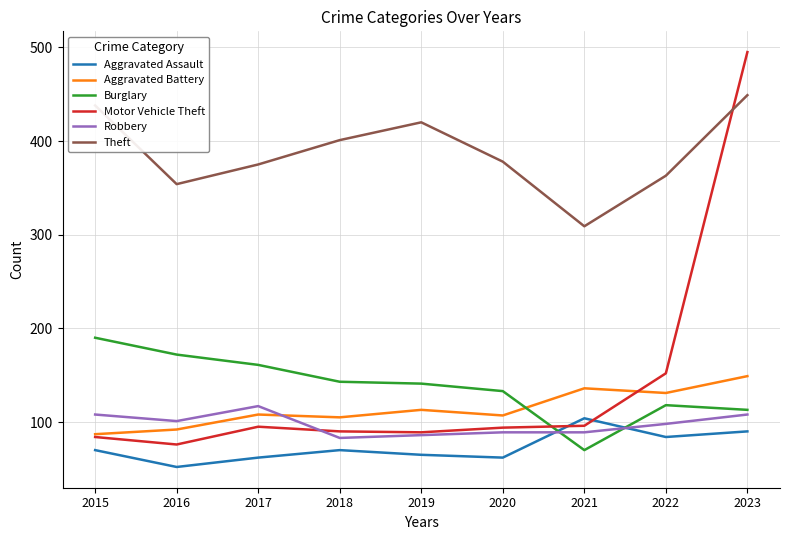

How many interior local peaks does the Theft series have?

1